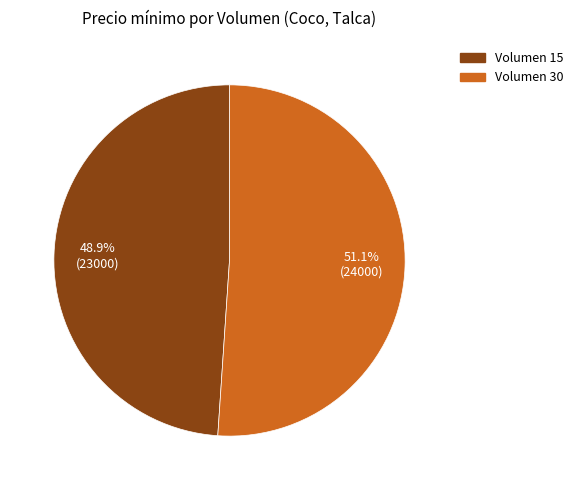

Does any single category account for the majority?

Yes